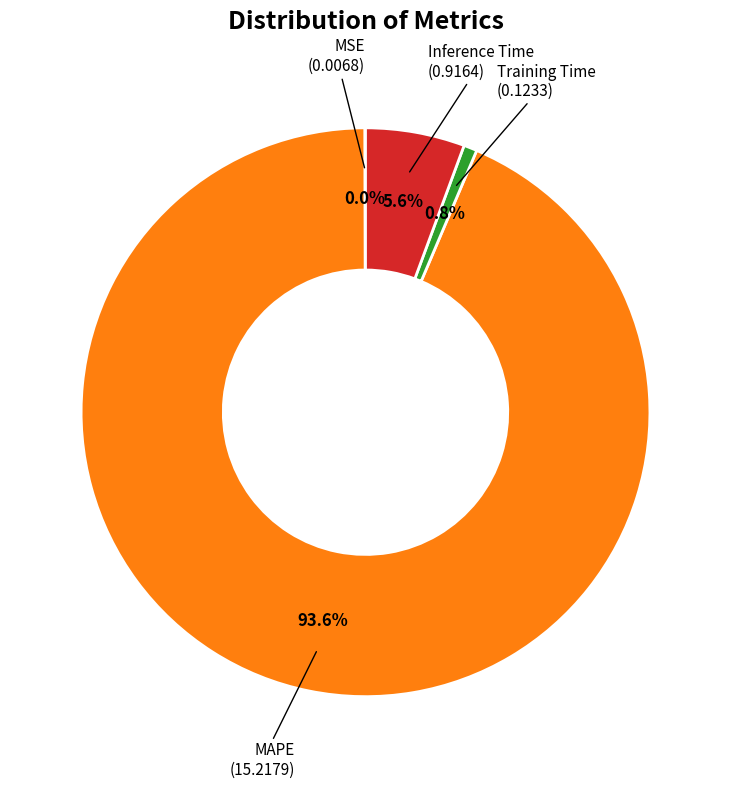

Is there any slice that represents more than half of the pie?

Yes